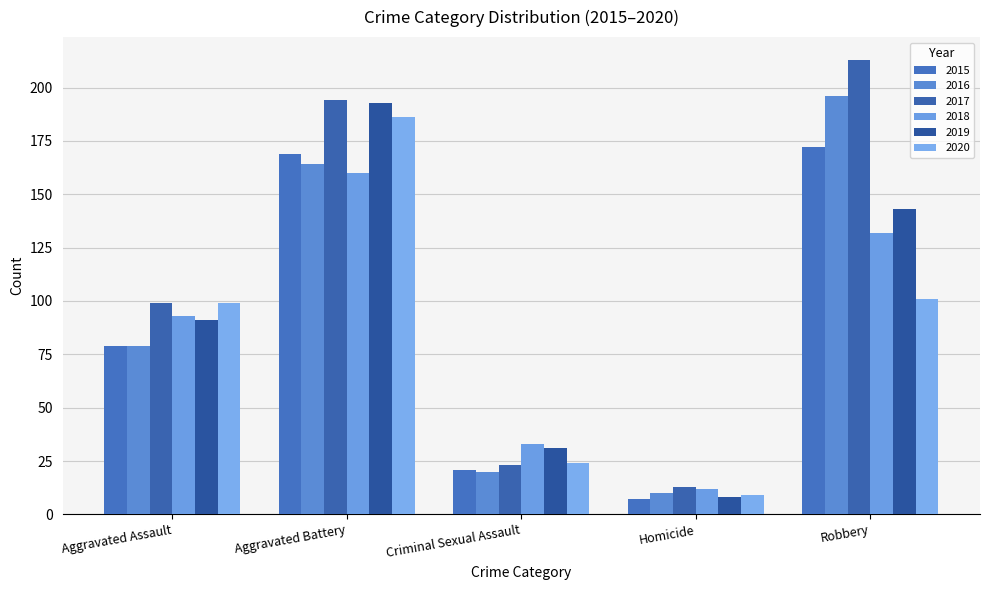

Rank the series at Homicide from highest to lowest value.

2017, 2018, 2016, 2020, 2019, 2015